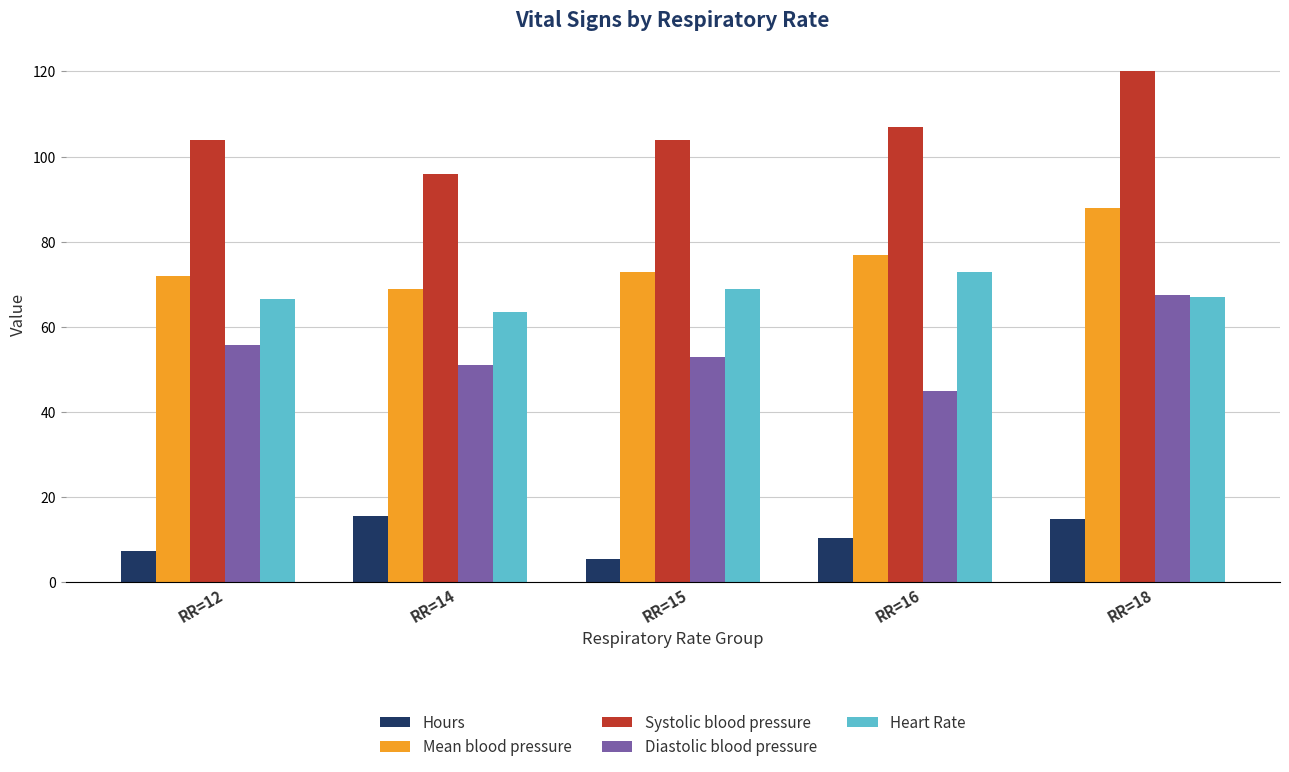

What is the sum of all Mean blood pressure values?

379.0